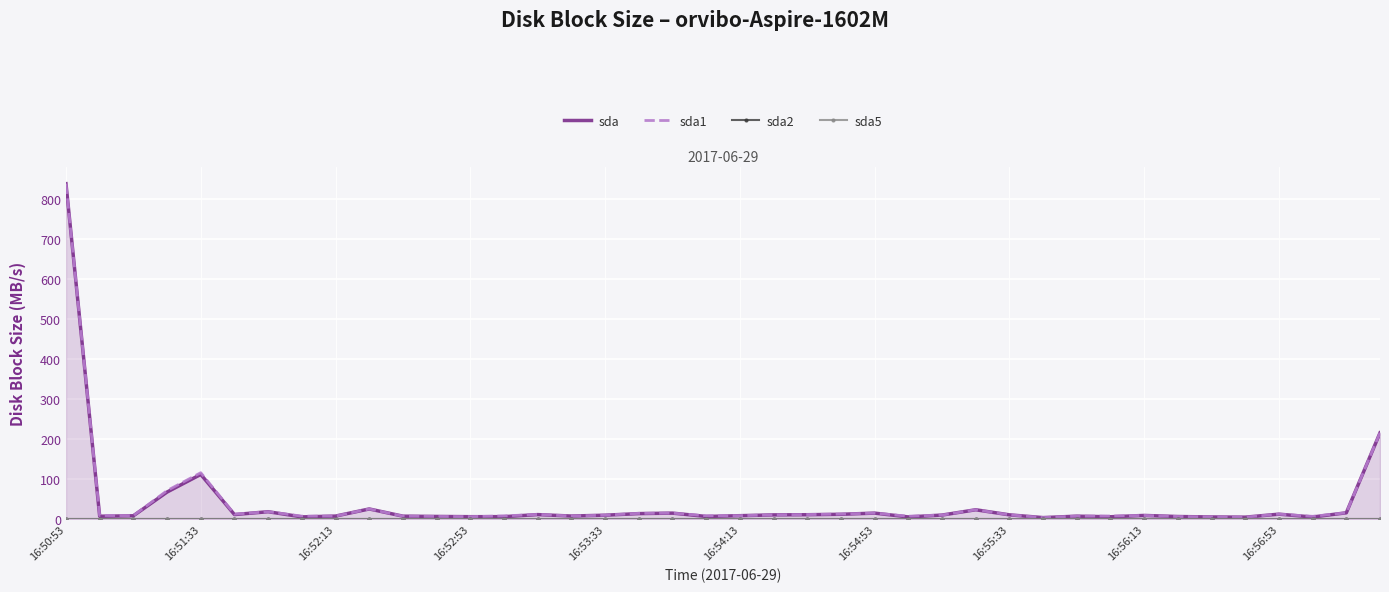

What is the difference between the highest and lowest values at 23?

13.2